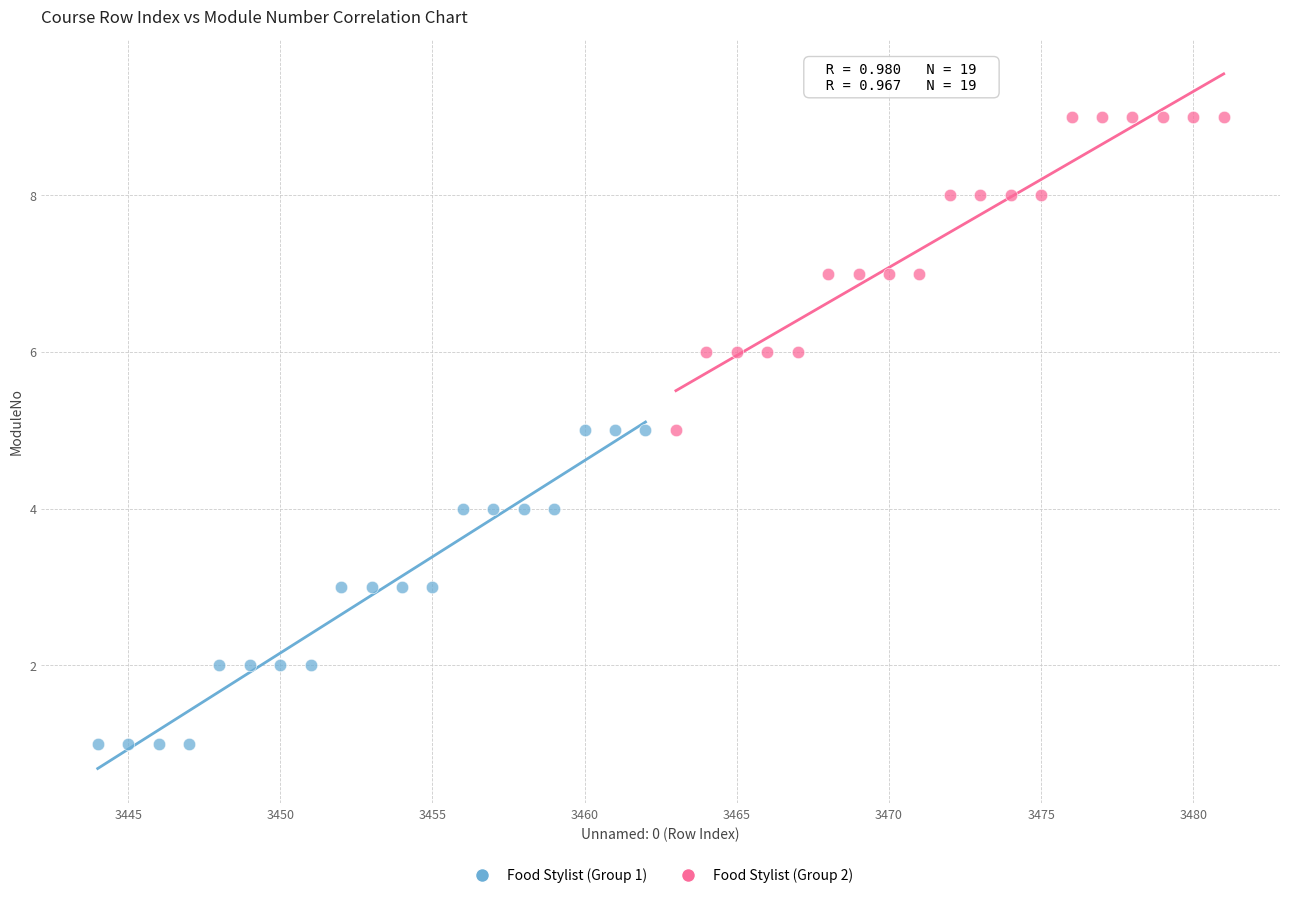

Which series reaches the minimum Y coordinate?

Food Stylist (Group 1)